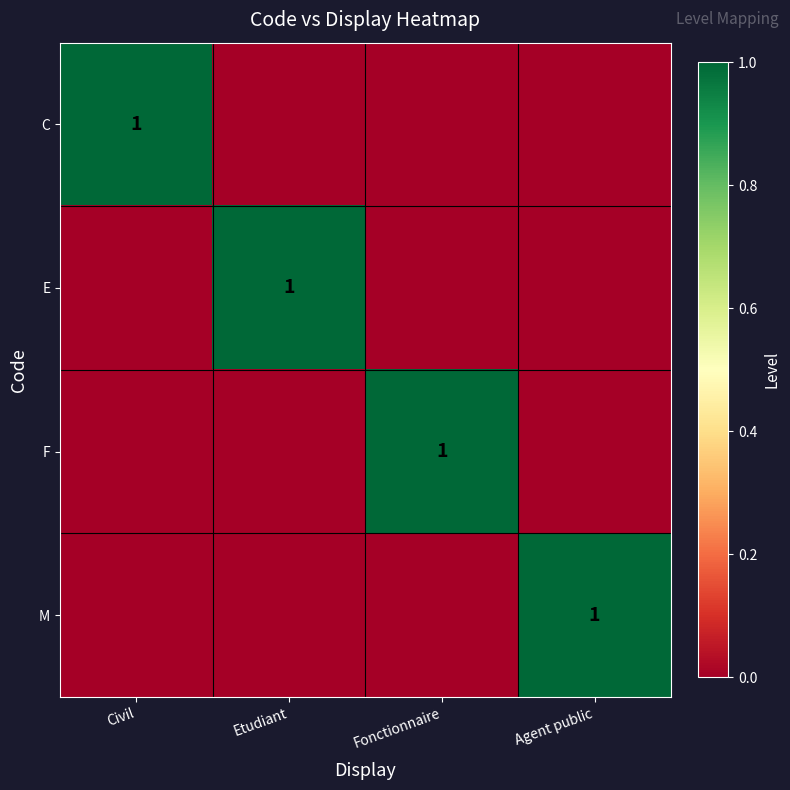

How many series are shown in this chart?

4